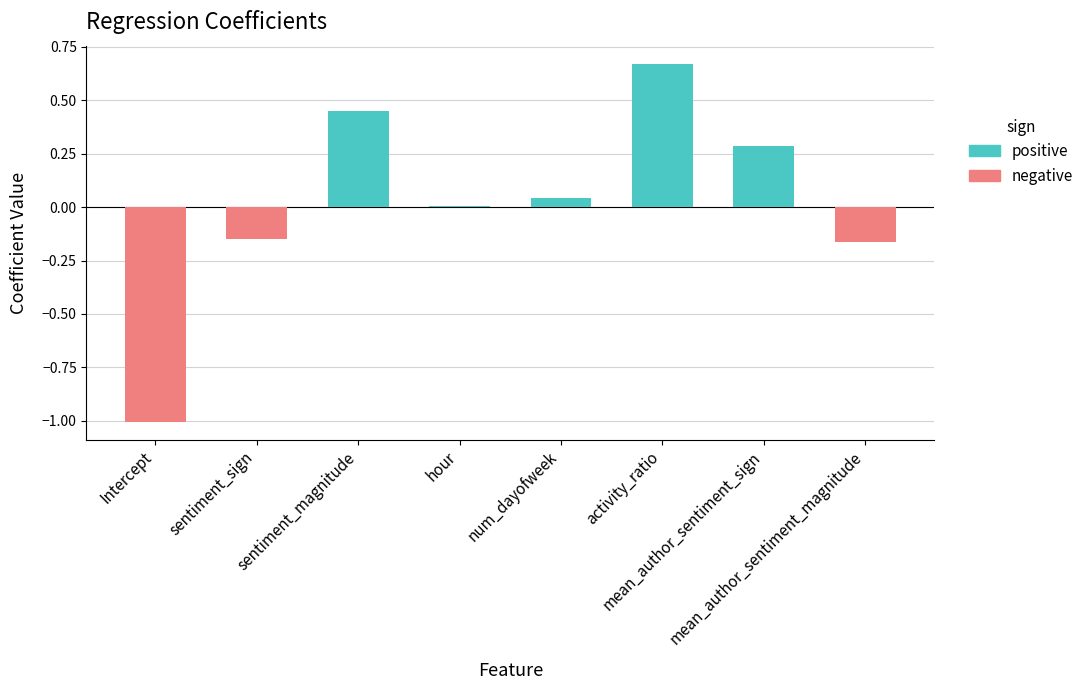

What is the maximum value shown in the chart?

0.7